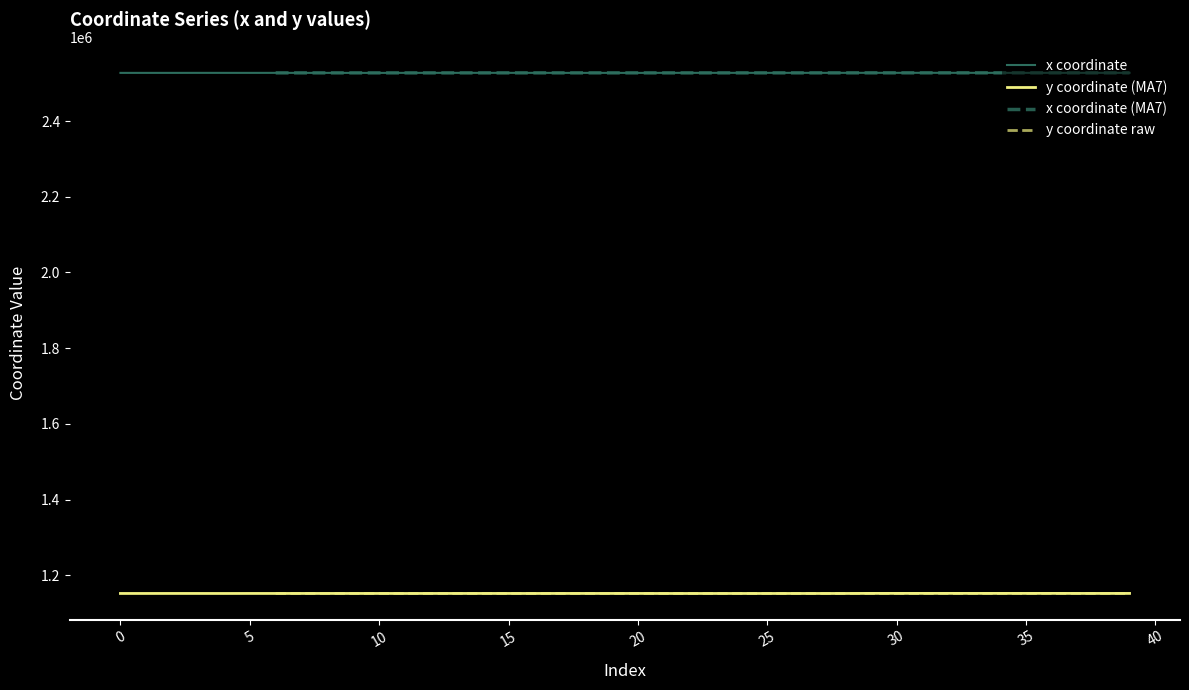

Is the value of x coordinate at 28 greater than the value of y coordinate raw at 19?

Yes